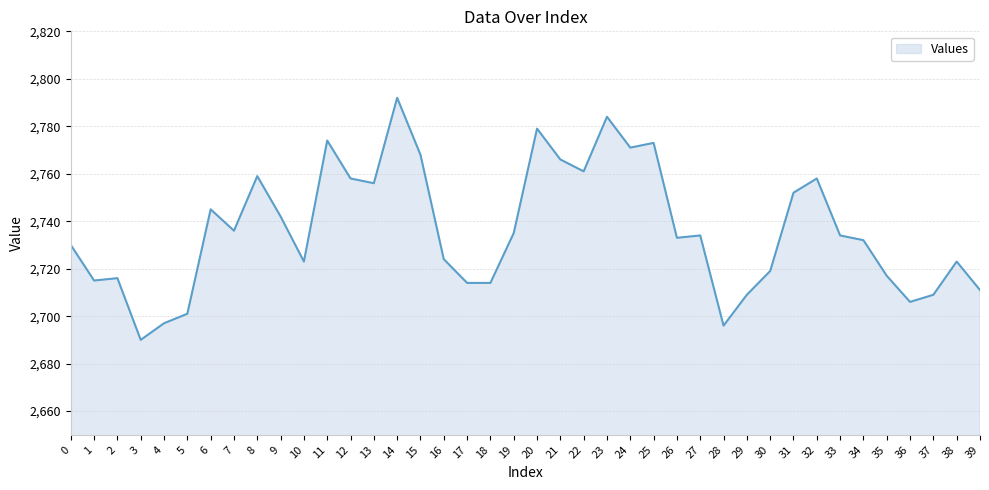

Reading left to right, list all the values displayed in this chart.

0=2730	1=2715	2=2716	3=2690	4=2697	5=2701	6=2745	7=2736	8=2759	9=2742	10=2723	11=2774	12=2758	13=2756	14=2792	15=2768	16=2724	17=2714	18=2714	19=2735	20=2779	21=2766	22=2761	23=2784	24=2771	25=2773	26=2733	27=2734	28=2696	29=2709	30=2719	31=2752	32=2758	33=2734	34=2732	35=2717	36=2706	37=2709	38=2723	39=2711